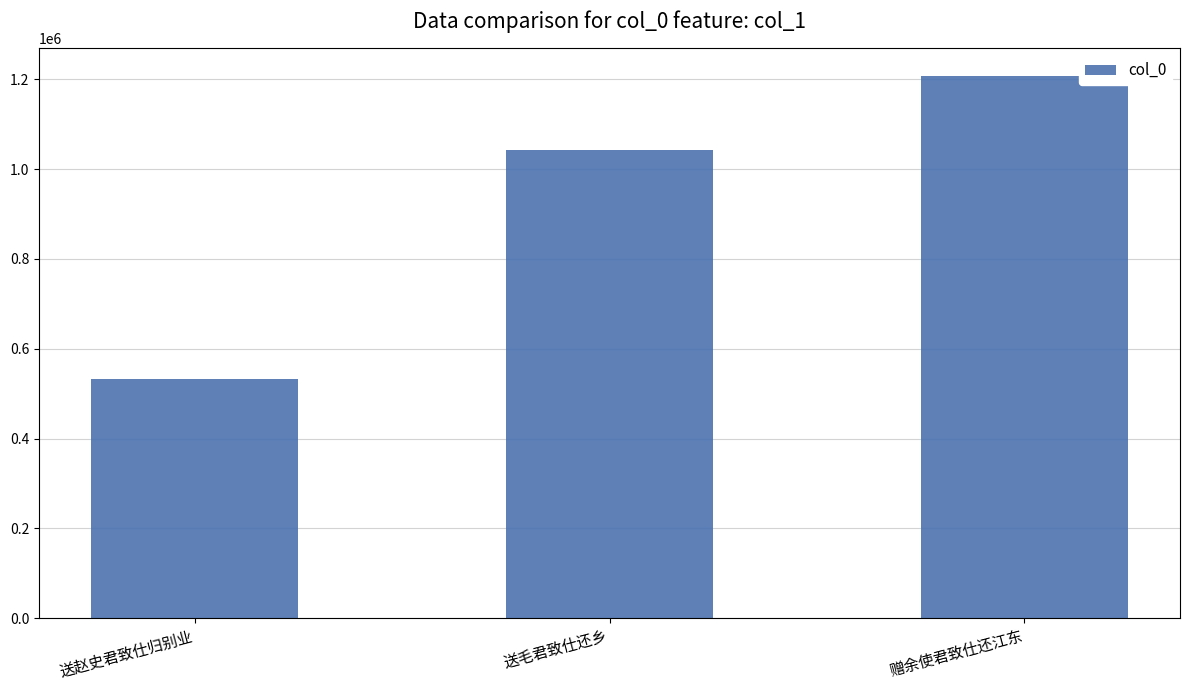

What value does the data have at 送赵史君致仕归别业?

531800